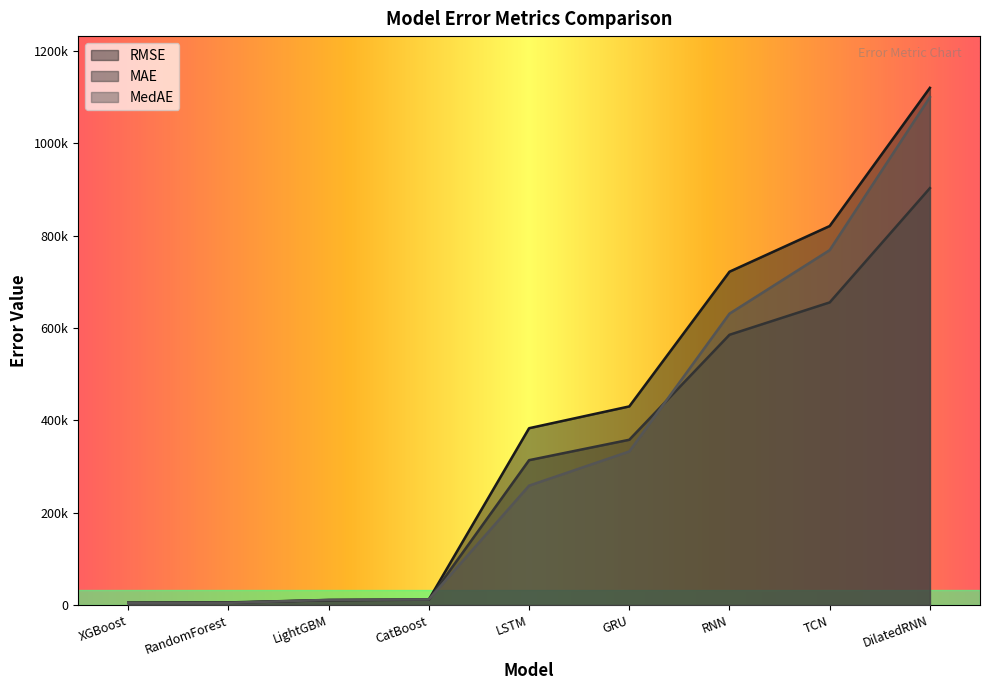

What is the approximate value of MedAE at RandomForest?

4868.1